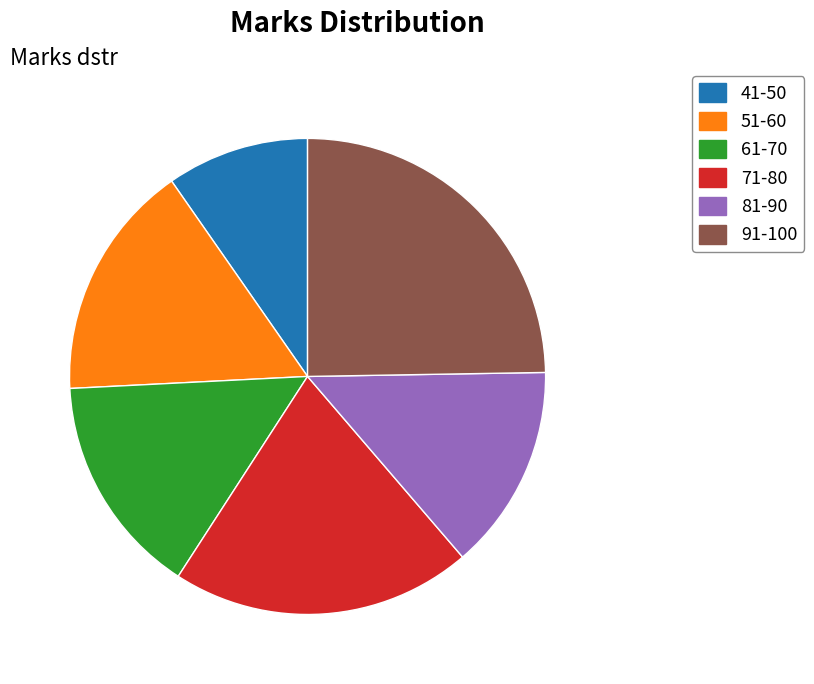

True or false: 91-100 accounts for 33% of the total.

False